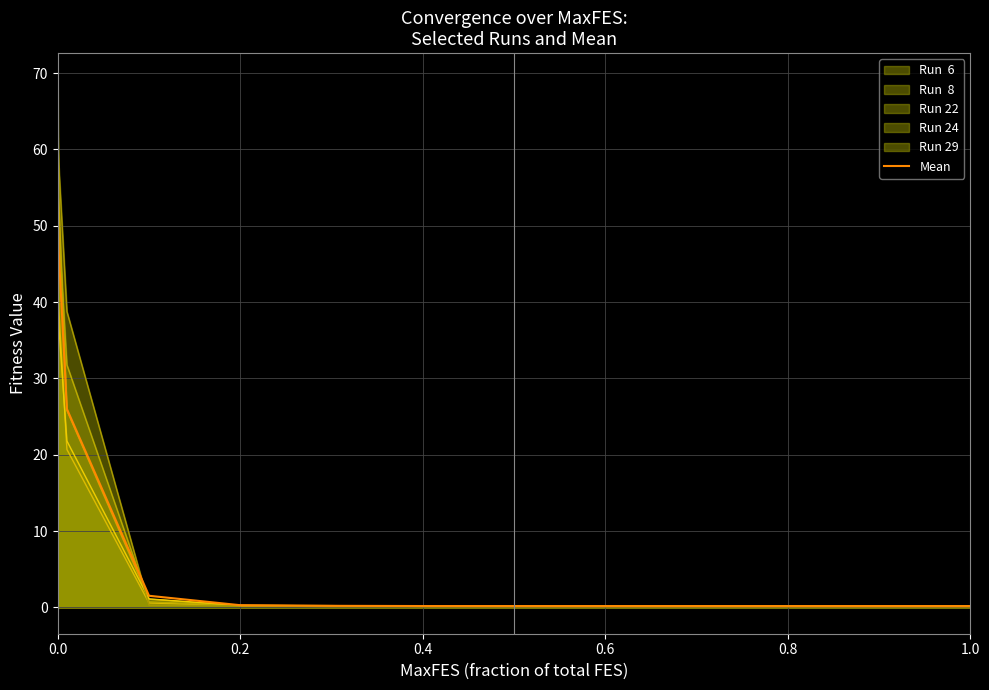

What is the greatest value displayed?

69.2